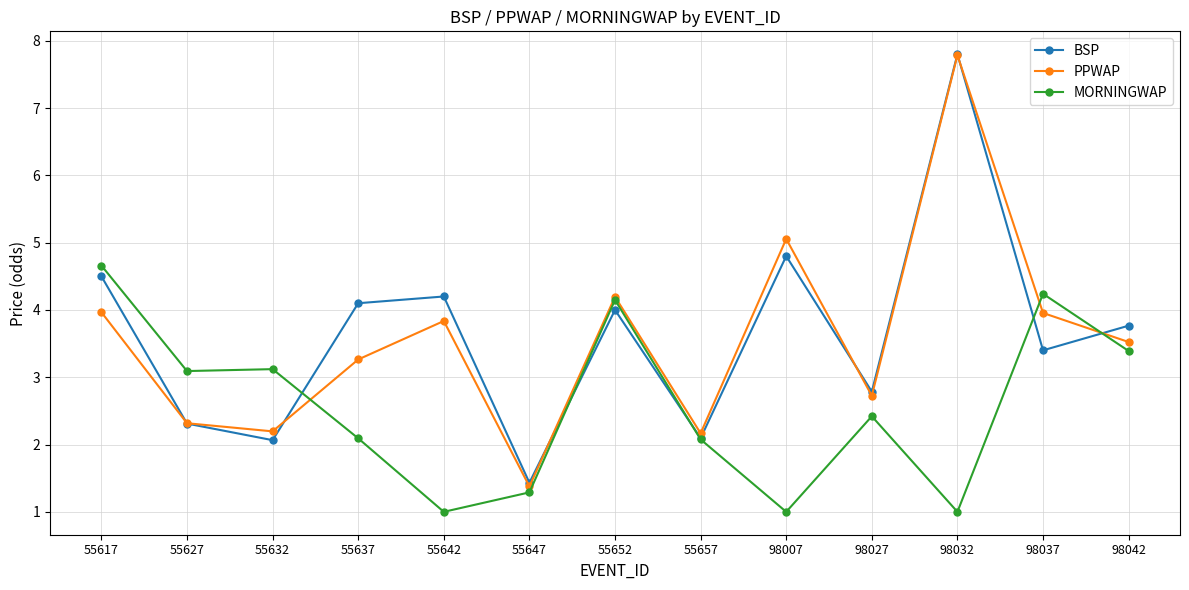

Reading left to right, transcribe all the data shown in this chart.

BSP: 55617=4.5	55627=2.3	55632=2.1	55637=4.1	55642=4.2	55647=1.4	55652=4.0	55657=2.1	98007=4.8	98027=2.8	98032=7.8	98037=3.4	98042=3.8
PPWAP: 55617=4.0	55627=2.3	55632=2.2	55637=3.3	55642=3.8	55647=1.4	55652=4.2	55657=2.2	98007=5.1	98027=2.7	98032=7.8	98037=4.0	98042=3.5
MORNINGWAP: 55617=4.7	55627=3.1	55632=3.1	55637=2.1	55642=1.0	55647=1.3	55652=4.1	55657=2.1	98007=1.0	98027=2.4	98032=1.0	98037=4.2	98042=3.4